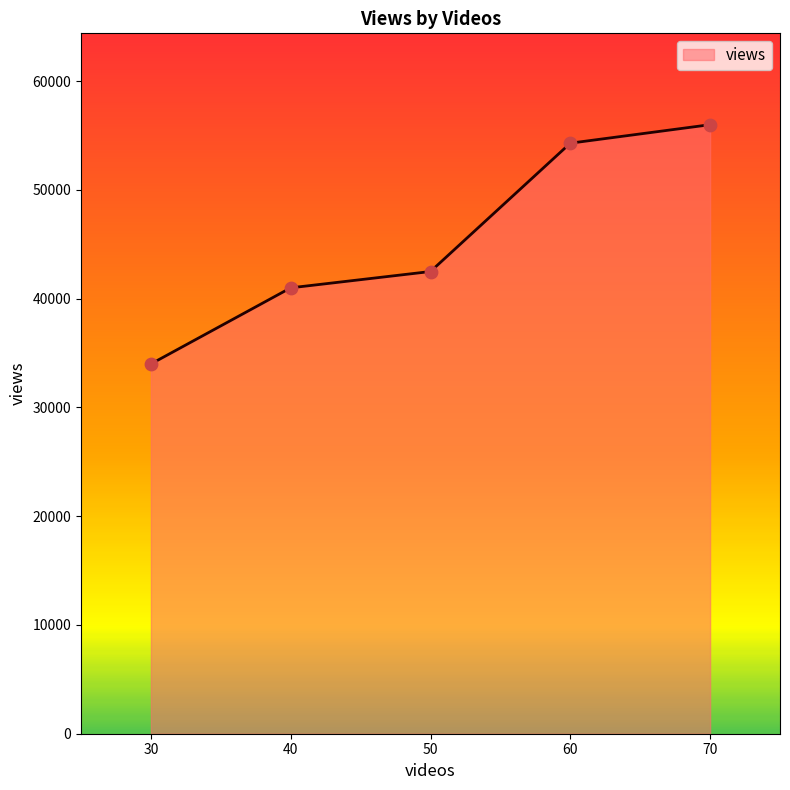

Between 40 and 70, which is larger?

70